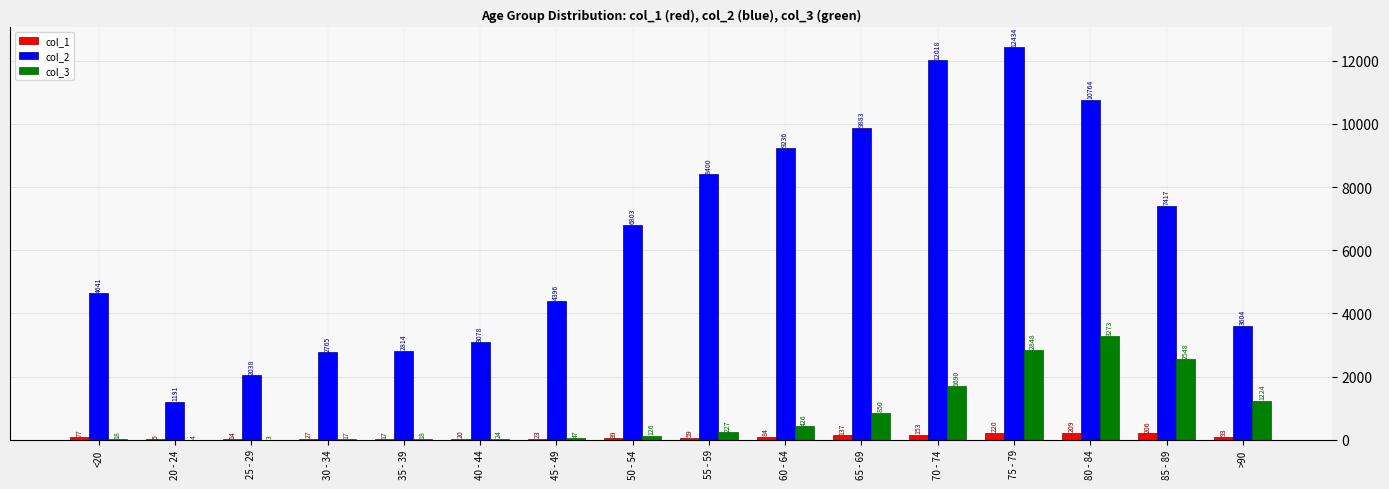

Where is col_1 nearest to the value 112?

>90